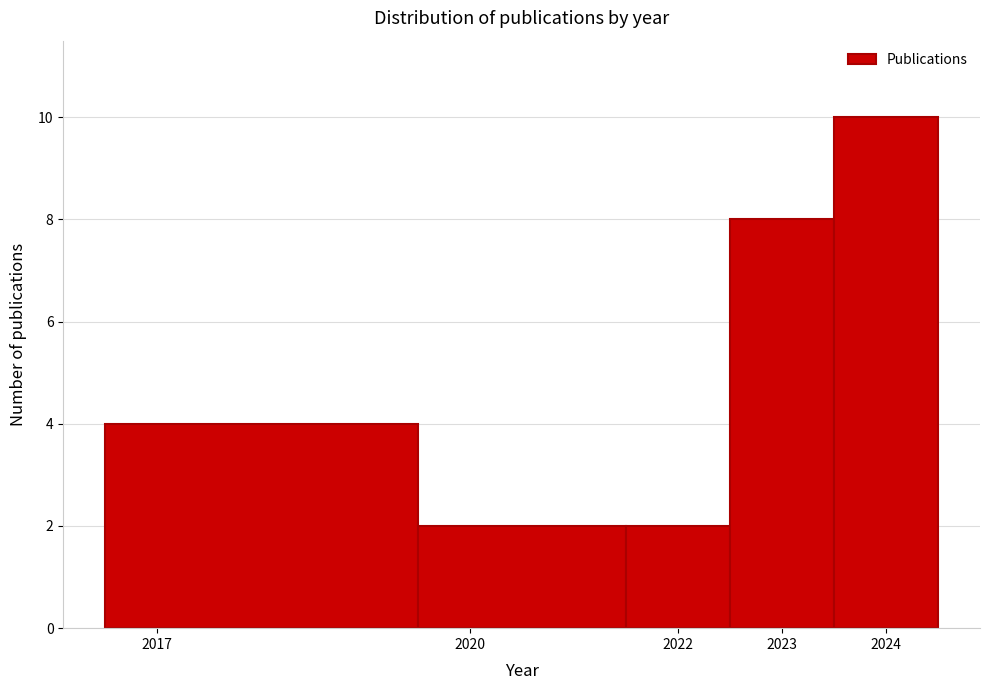

Reading left to right, list every bar in this chart as the range it spans on the x-axis followed by its height. The values are not printed on the chart, so give them approximately, as read against the axis.

2016.5 to 2019.5: 4
2019.5 to 2021.5: 2
2021.5 to 2022.5: 2
2022.5 to 2023.5: 8
2023.5 to 2024.5: 10